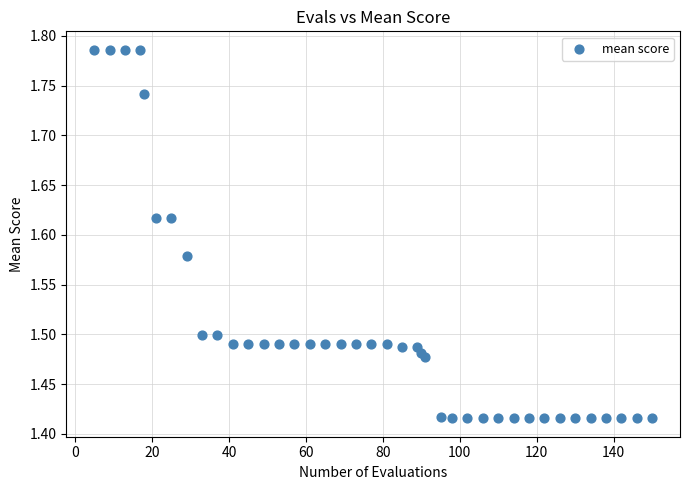

What is the range of Y values (max minus min)?

0.4